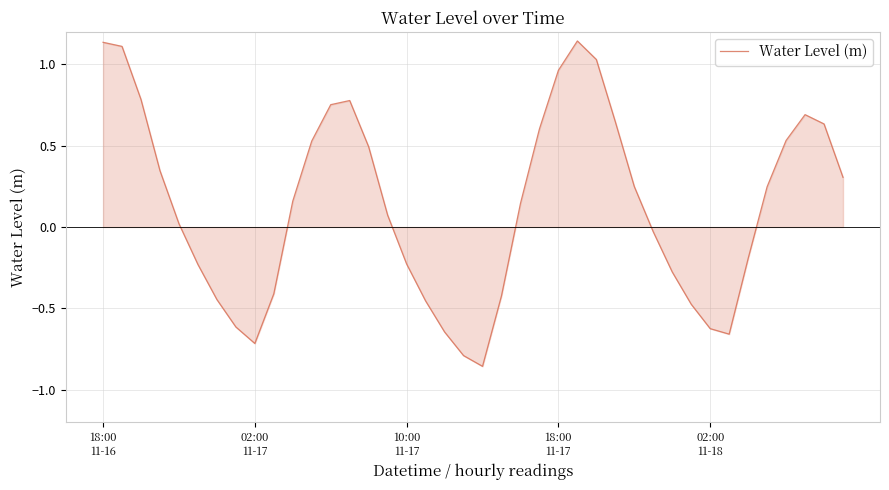

What is the difference between the maximum and minimum values?

2.0